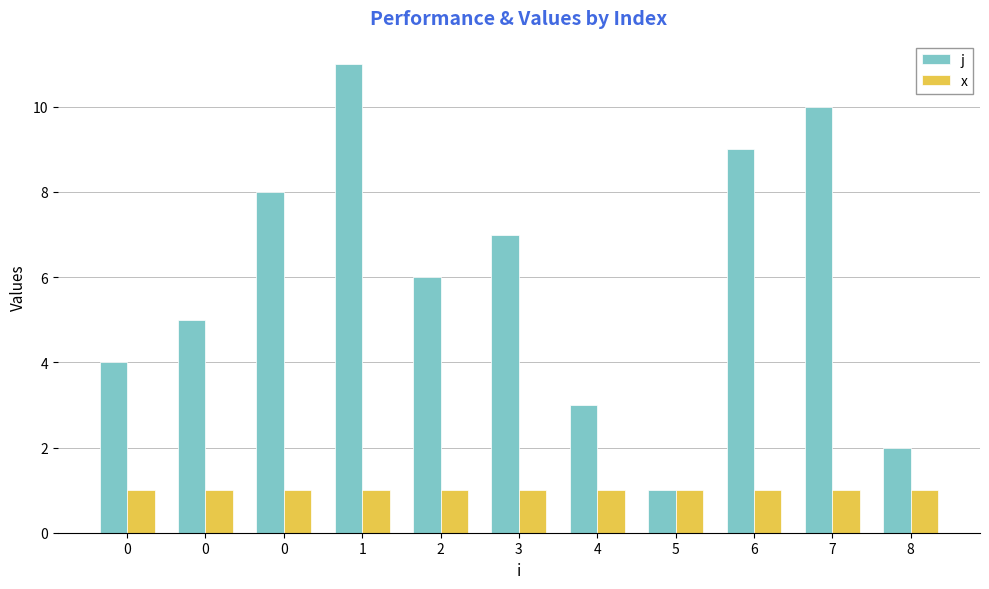

What is the difference between the j values at 6 and 1?

2